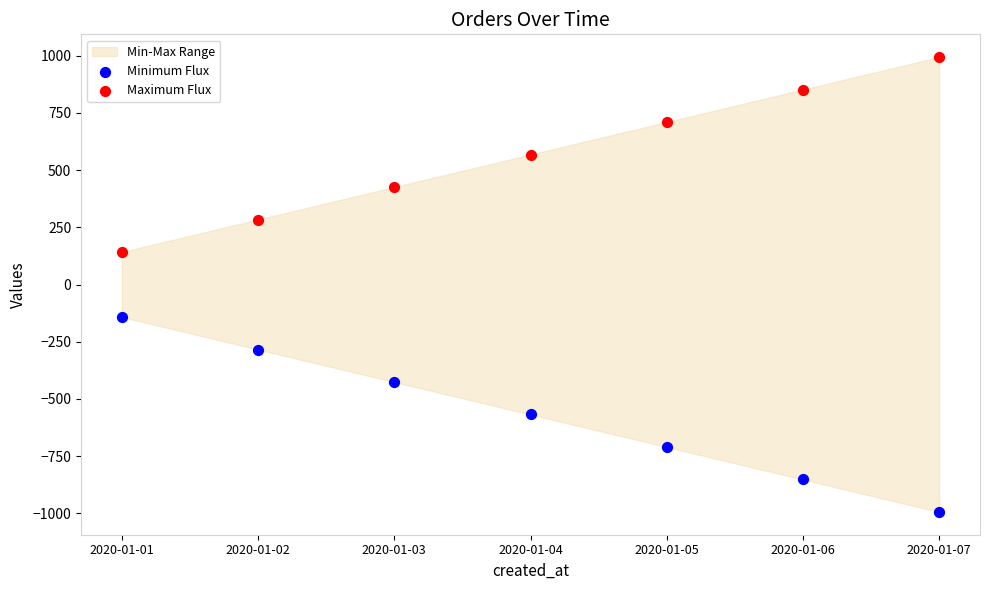

Which series reaches the maximum Y coordinate?

Maximum Flux